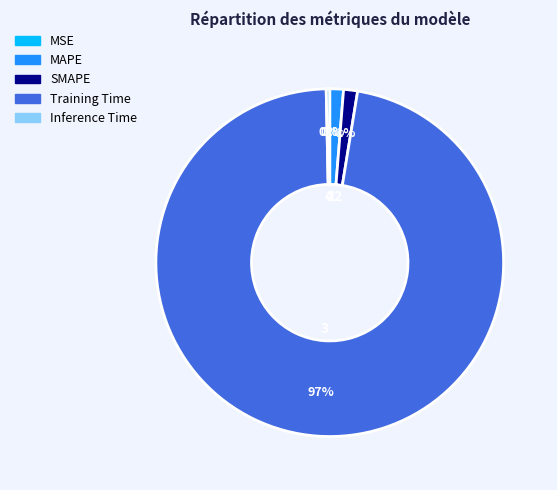

To the nearest percent, what is the average slice percentage?

20%